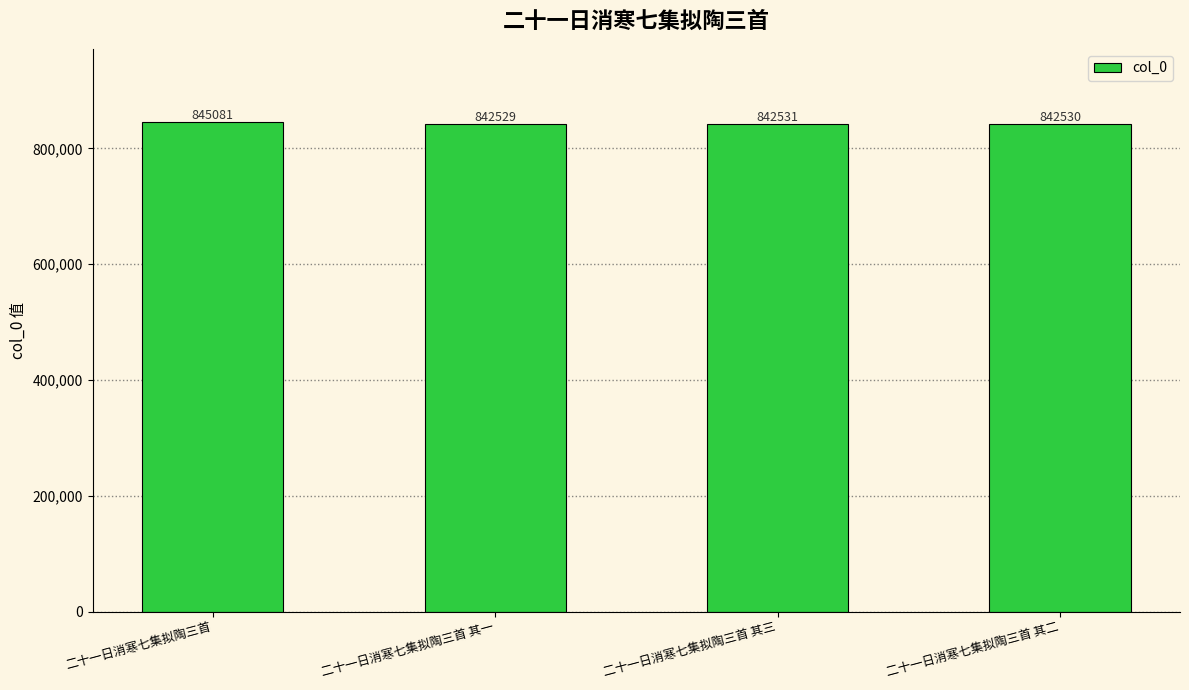

Between 二十一日消寒七集拟陶三首 and 二十一日消寒七集拟陶三首 其一, which is larger?

二十一日消寒七集拟陶三首